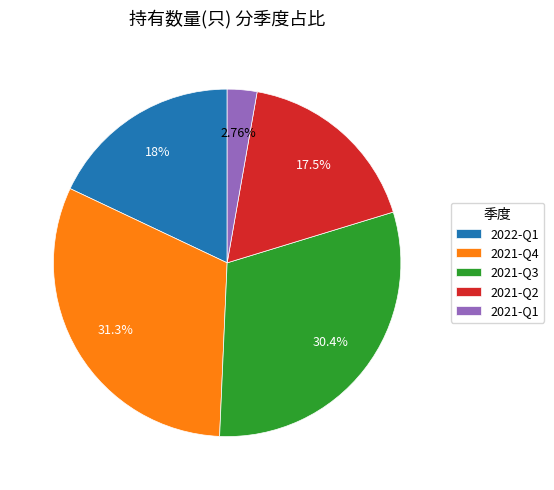

True or false: 2022-Q1 accounts for 18% of the total.

True